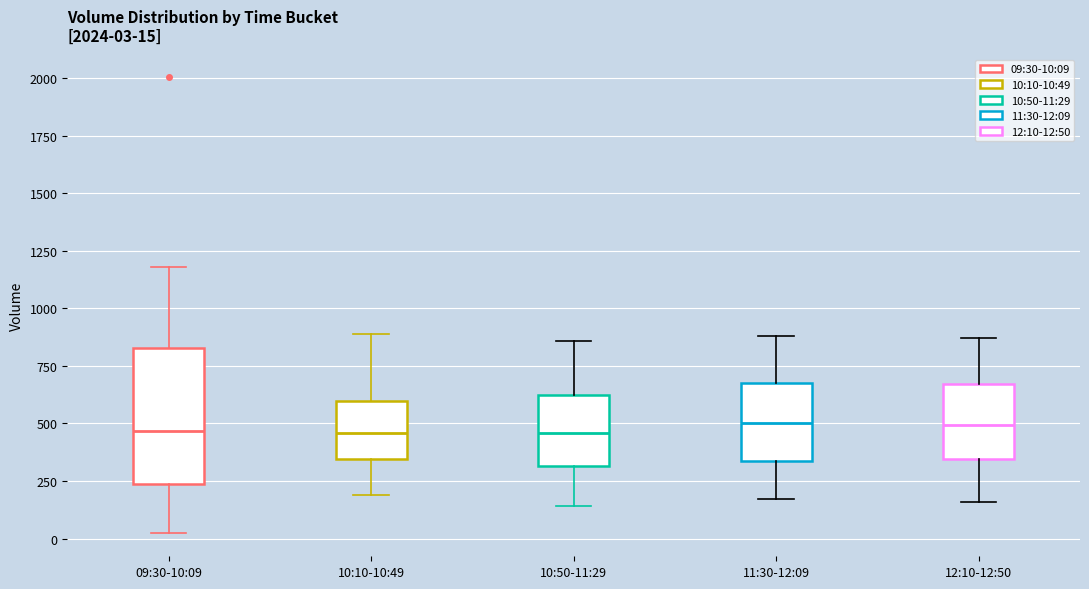

Comparing the boxes themselves (not the whiskers), which one is the tallest?

09:30-10:09